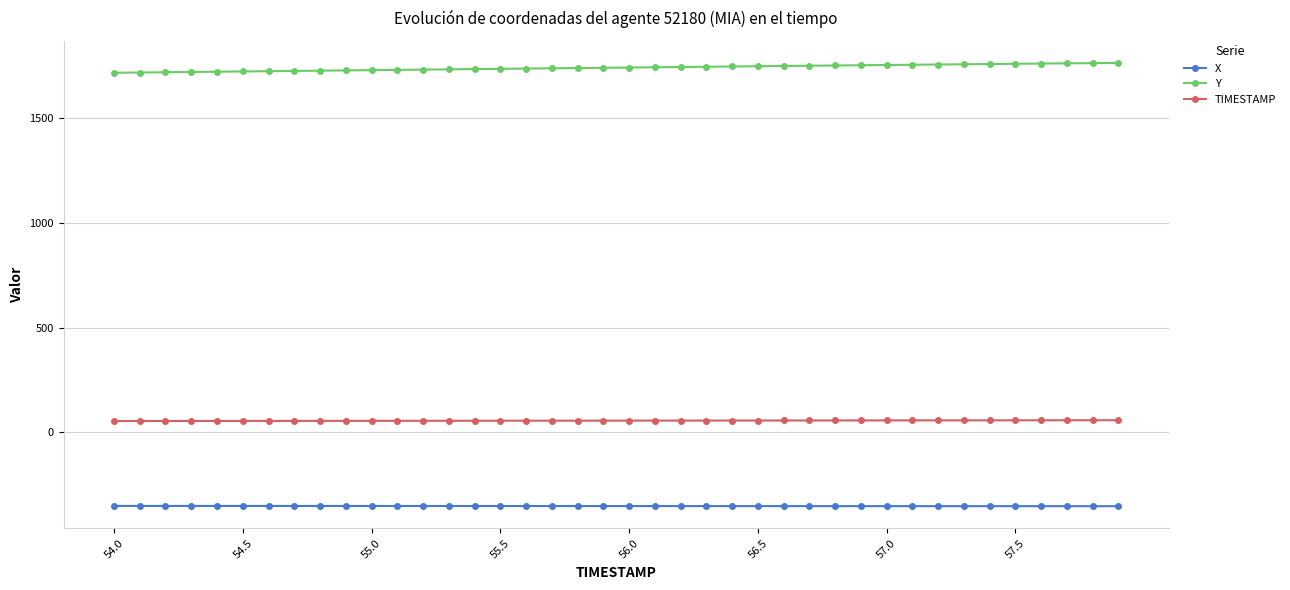

True or false: Y and TIMESTAMP intersect in this chart.

False